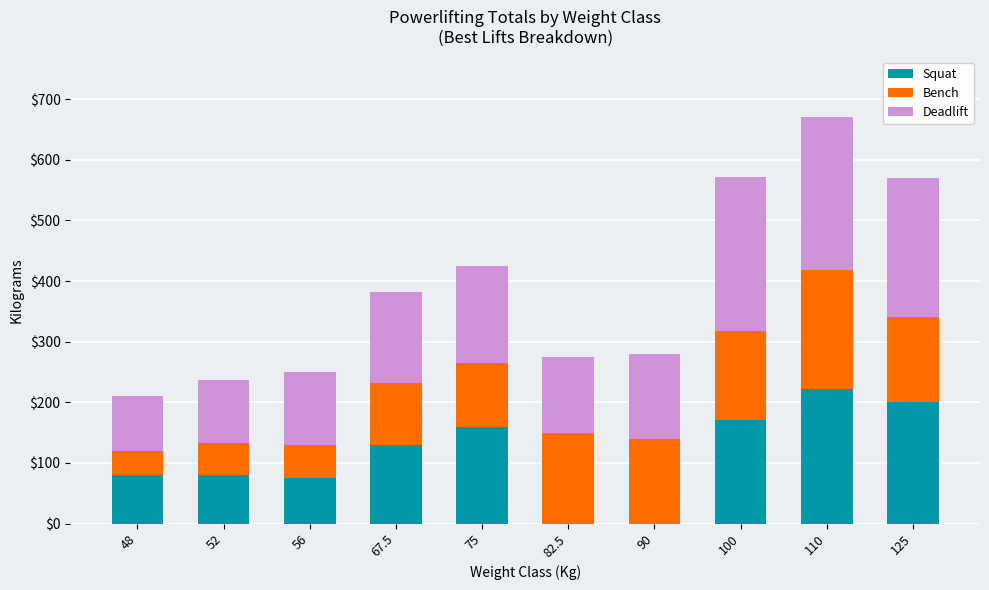

Reading left to right, list the values for the Squat series.

48=80.0	52=80.0	56=75.0	67.5=130.0	75=160.0	82.5=0.0	90=0.0	100=170.0	110=222.5	125=200.0